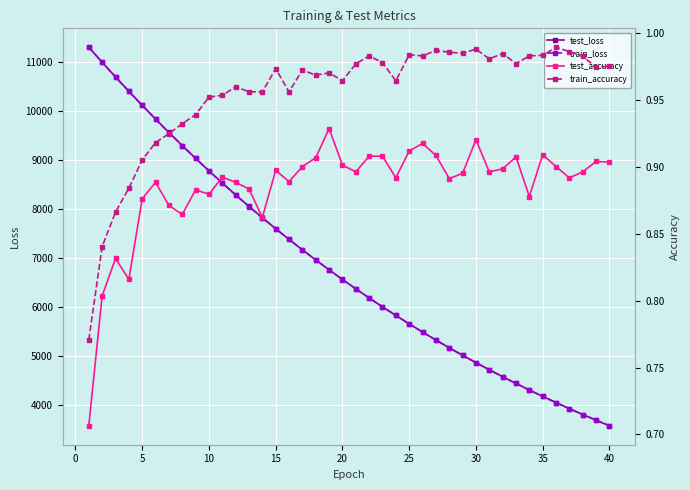

How many lines are shown in the chart?

4